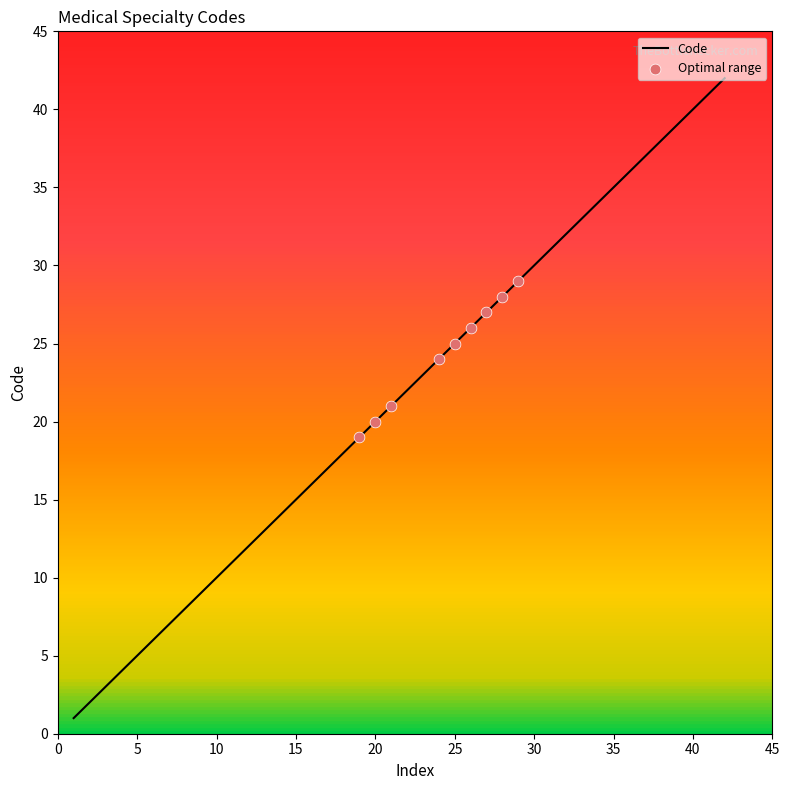

What is the greatest value displayed?

42